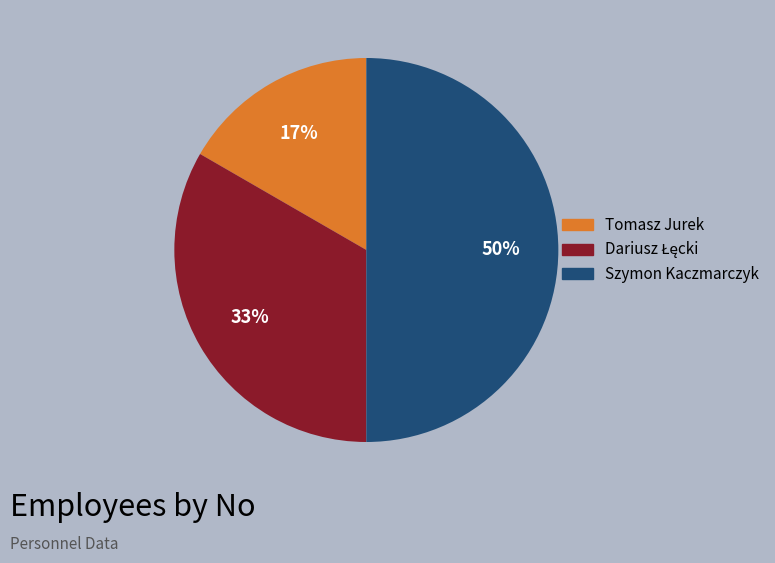

Which slice is the largest?

Szymon Kaczmarczyk